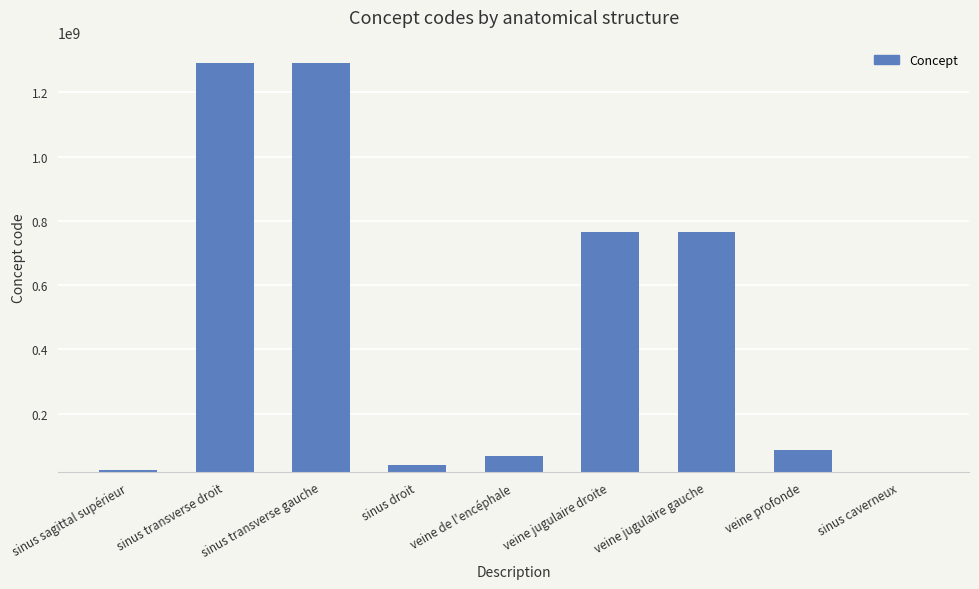

What is the greatest value displayed?

1290463001